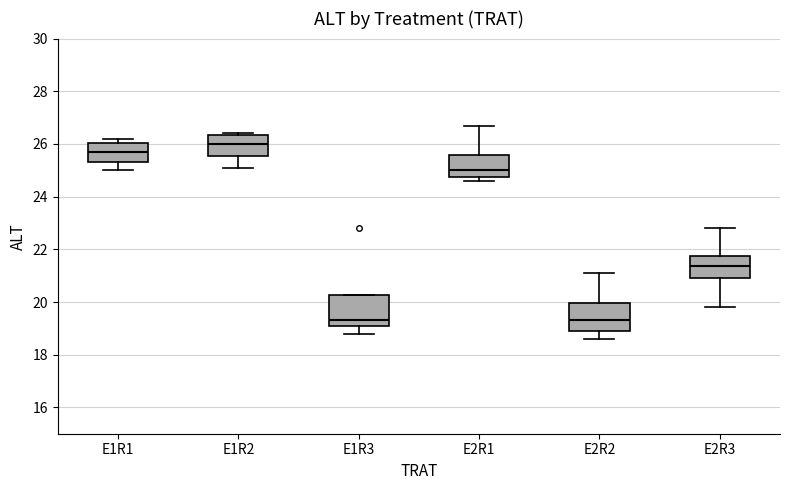

Reading left to right, transcribe this box plot: for each box, give where its median line is, the range the box spans, and where its two whiskers end, as read against the y-axis. The values are not printed on the chart, so give them approximately, as read against the axis.

E1R1: median 25.8, box 25.4 to 26.0, whiskers 25.0 to 26.2
E1R2: median 26.0, box 25.6 to 26.4, whiskers 25.2 to 26.4 (just above the box's upper edge)
E1R3: median 19.4, box 19.2 to 20.2, whiskers 18.8 to 20.2
E2R1: median 25.0, box 24.8 to 25.6, whiskers 24.6 to 26.8
E2R2: median 19.4, box 19.0 to 20.0, whiskers 18.6 to 21.2
E2R3: median 21.4, box 21.0 to 21.8, whiskers 19.8 to 22.8